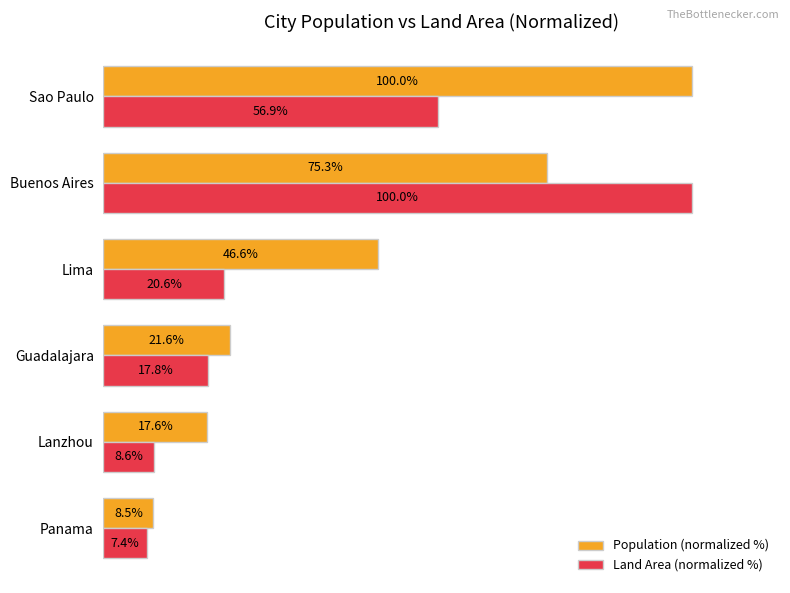

Is the value of Land Area (normalized %) at Sao Paulo greater than the value of Population (normalized %) at Lima?

Yes